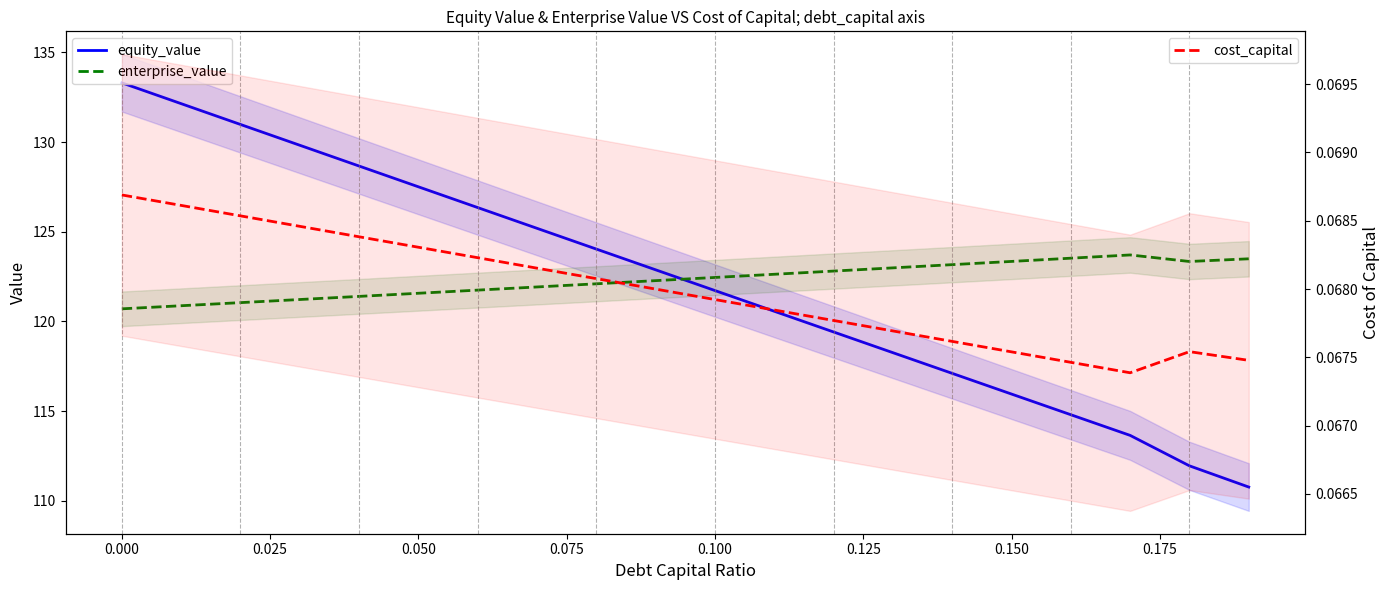

Which series has the widest spread of values?

equity_value